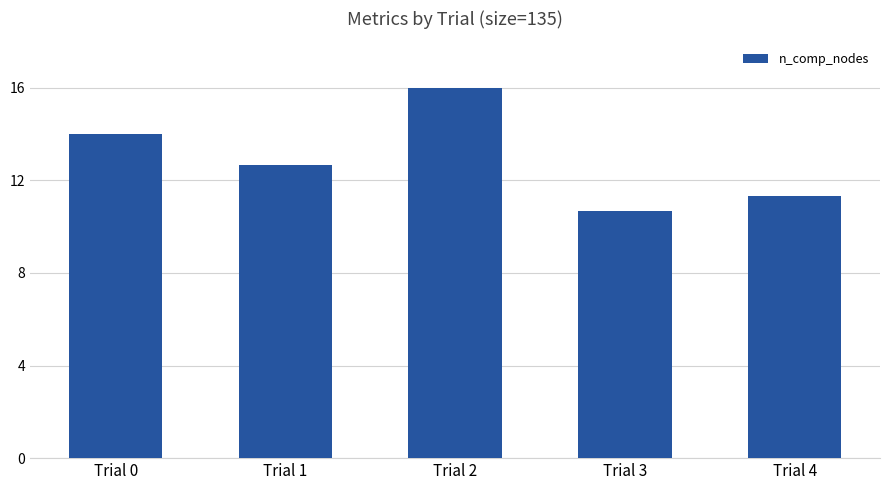

Where is the data nearest to the value 13?

Trial 1